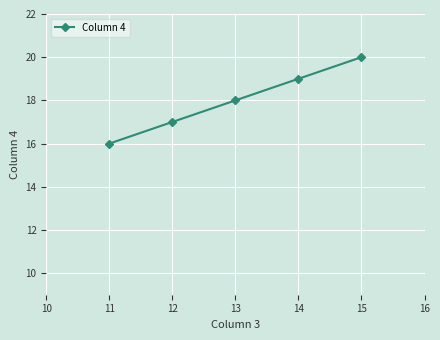

What is the difference between the values at 14 and 11?

3